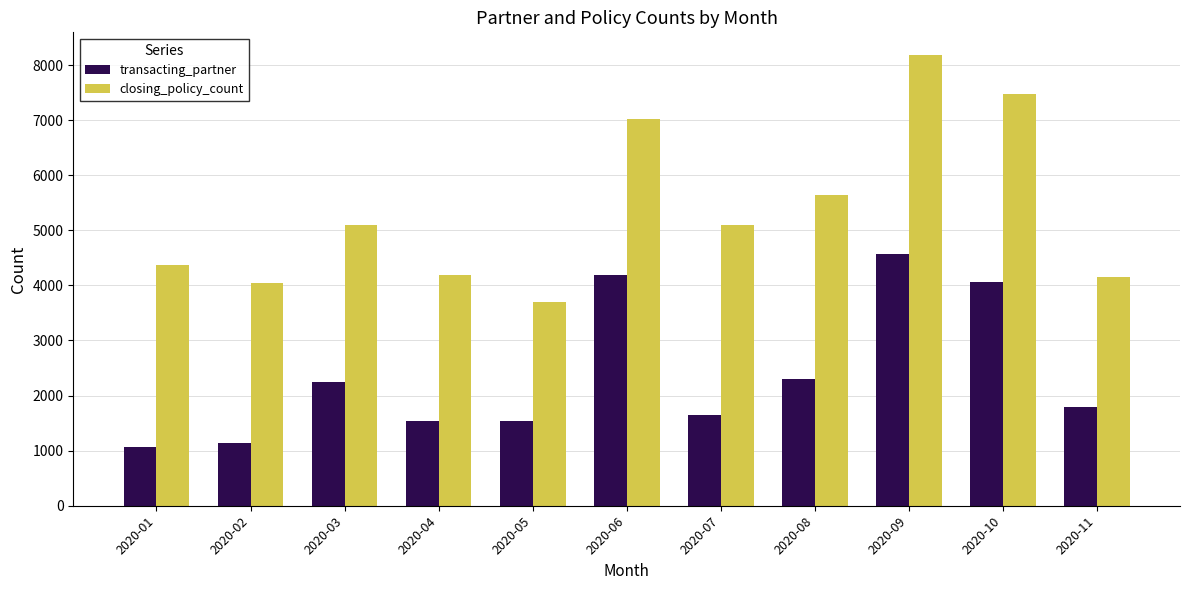

What is the difference between the highest and lowest values at 2020-03?

2849